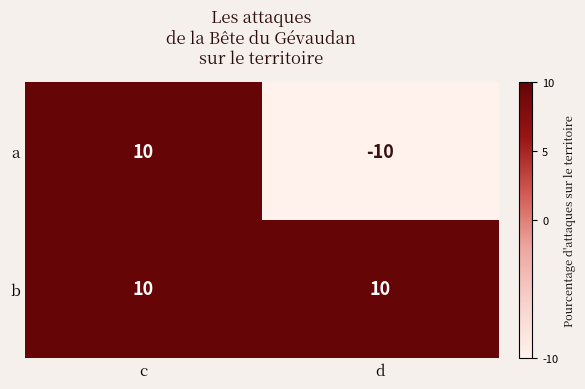

Which series has the largest total across all categories?

b